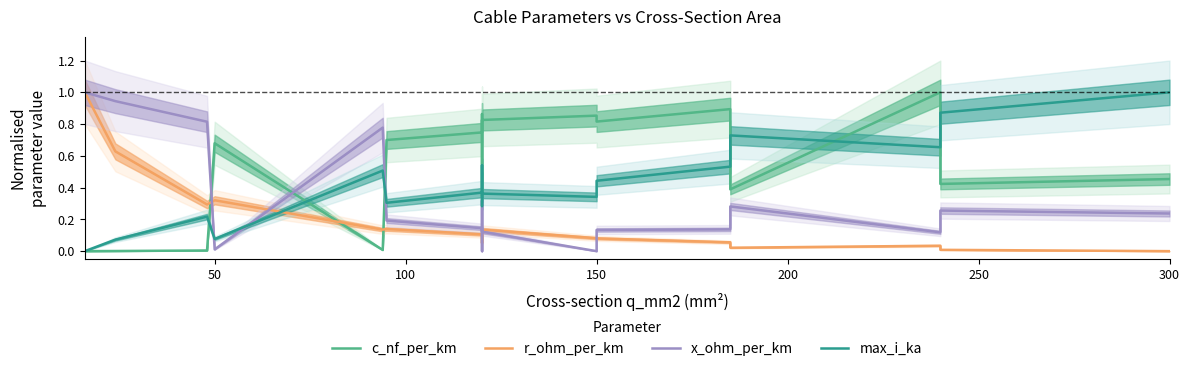

What is the greatest value displayed?

1.0